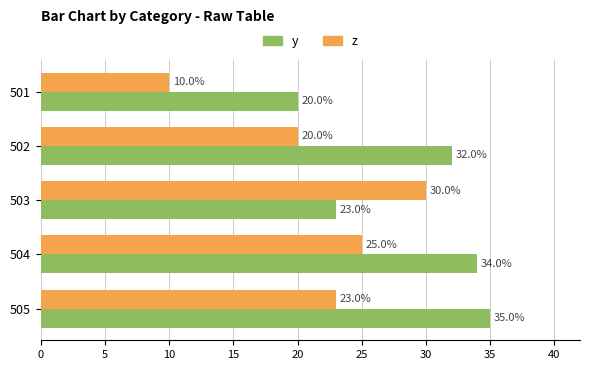

At which label is z closest to 20?

502